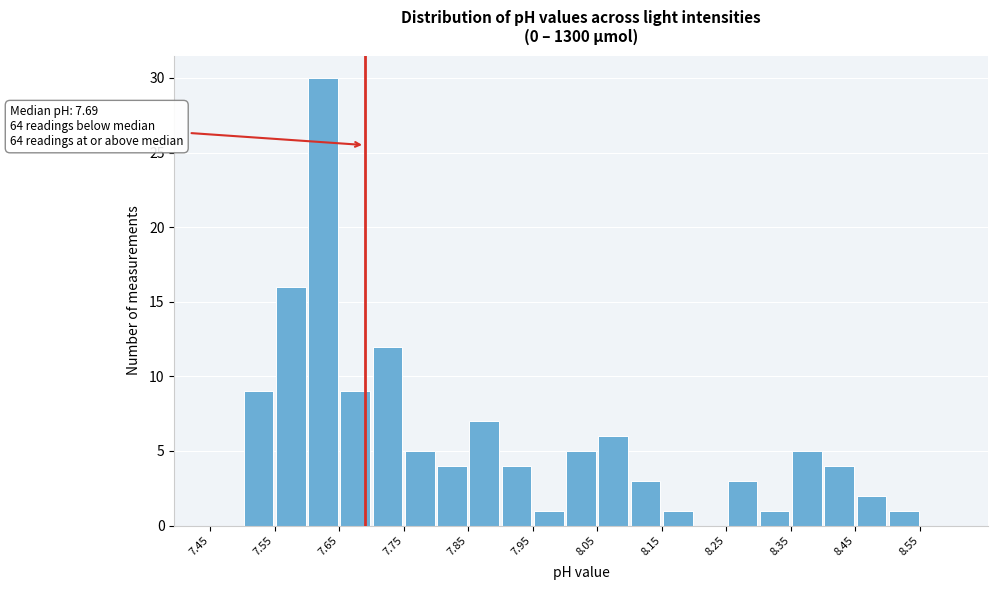

Over which range of the x-axis is the bar tallest?

7.60 to 7.65